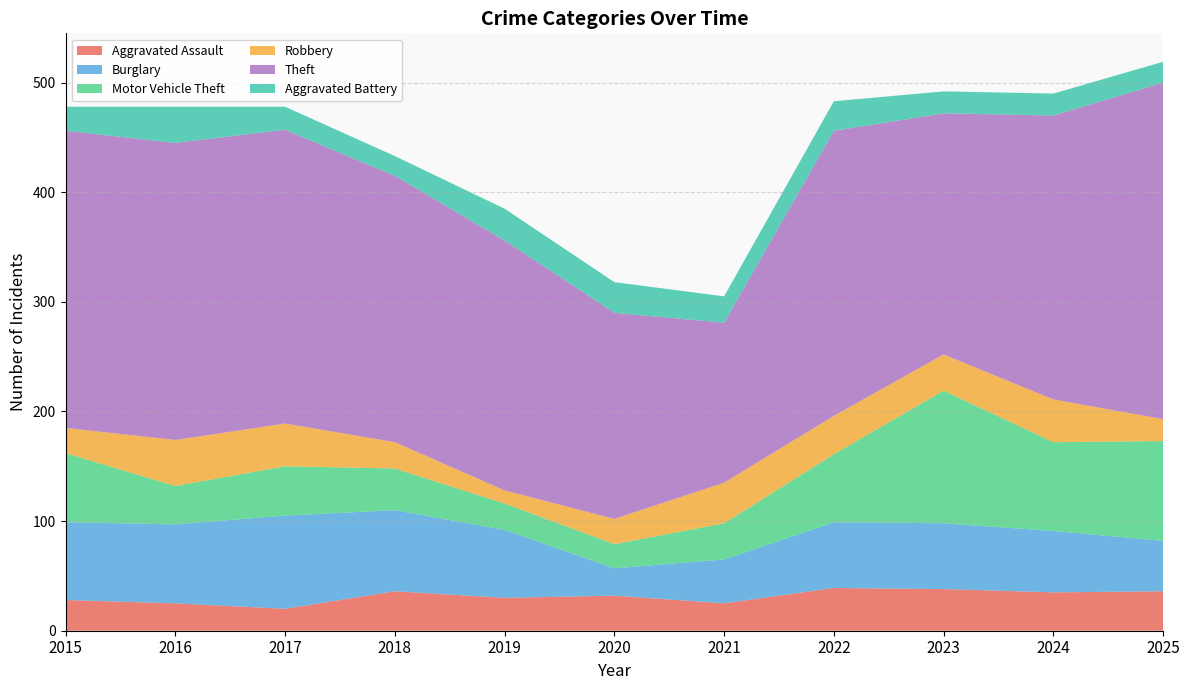

Rank the series by their maximum value, from highest to lowest.

Theft, Motor Vehicle Theft, Burglary, Robbery, Aggravated Assault, Aggravated Battery